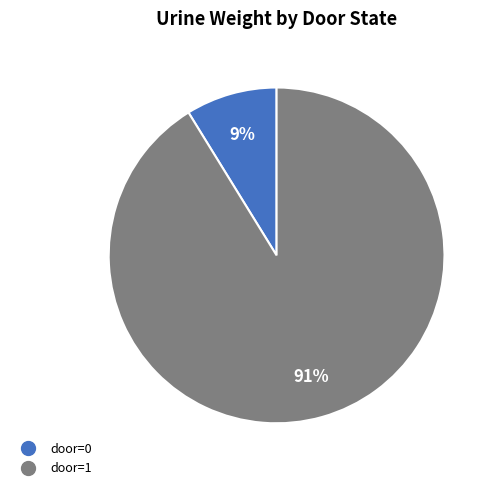

To the nearest percent, what is the average slice percentage?

50%